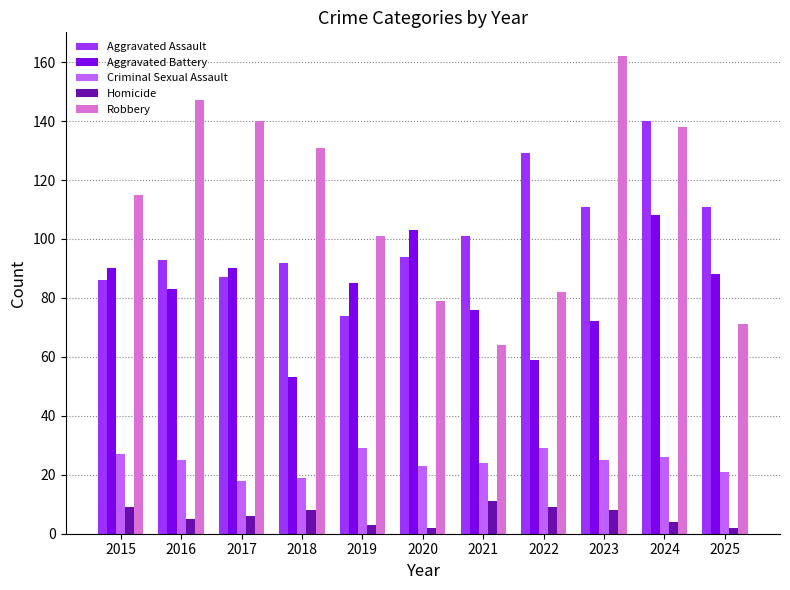

Rank the series at 2024 from lowest to highest value.

Homicide, Criminal Sexual Assault, Aggravated Battery, Robbery, Aggravated Assault